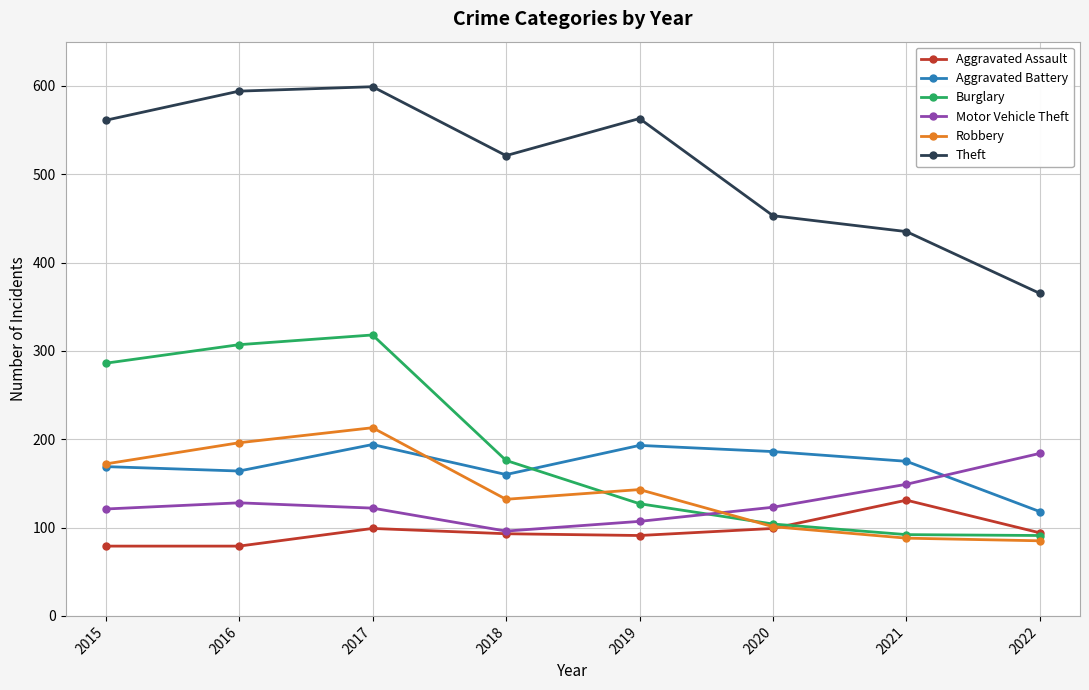

Is it true that Aggravated Battery equals 186 at 2020?

True